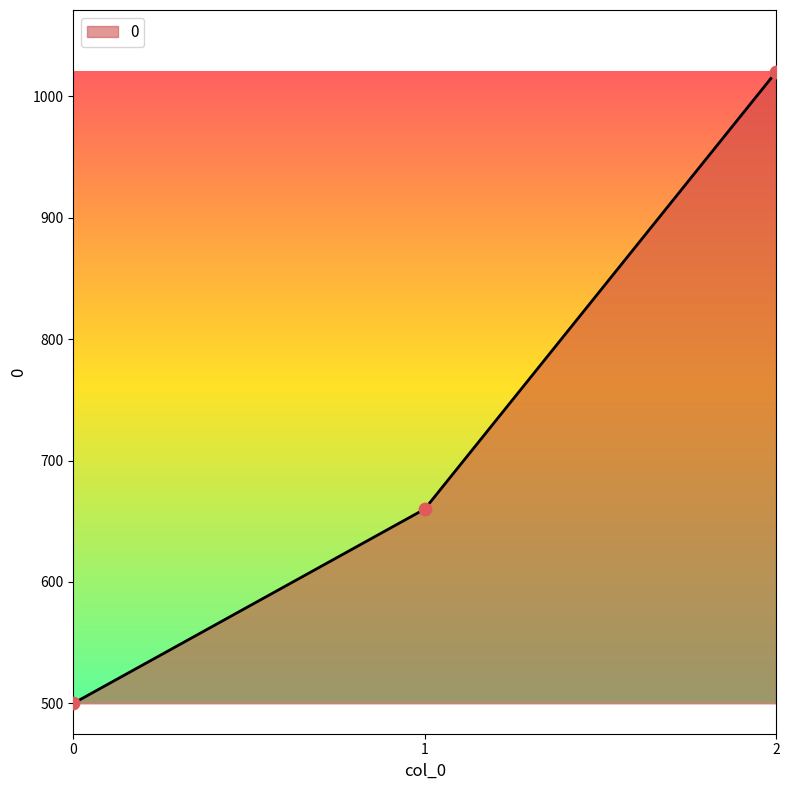

Between 1 and 2, which is larger?

2